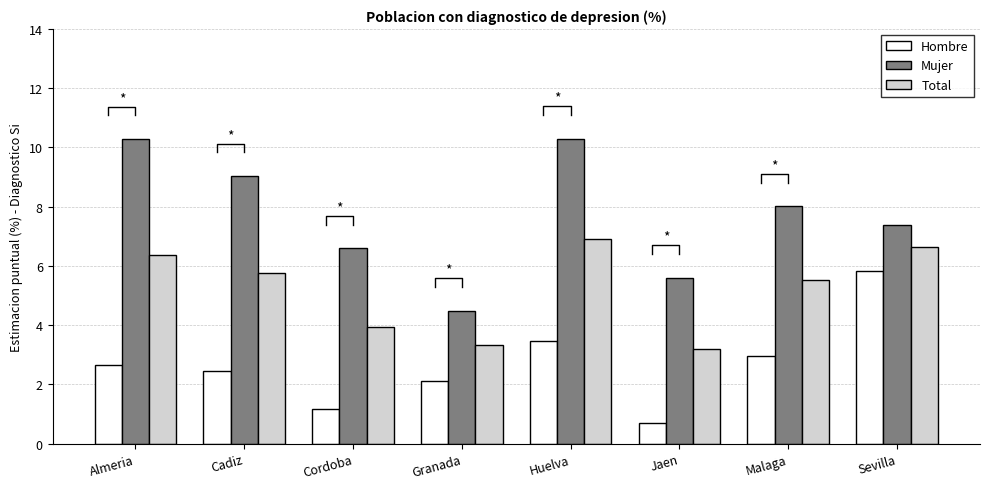

Which series has the largest range (max minus min)?

Mujer